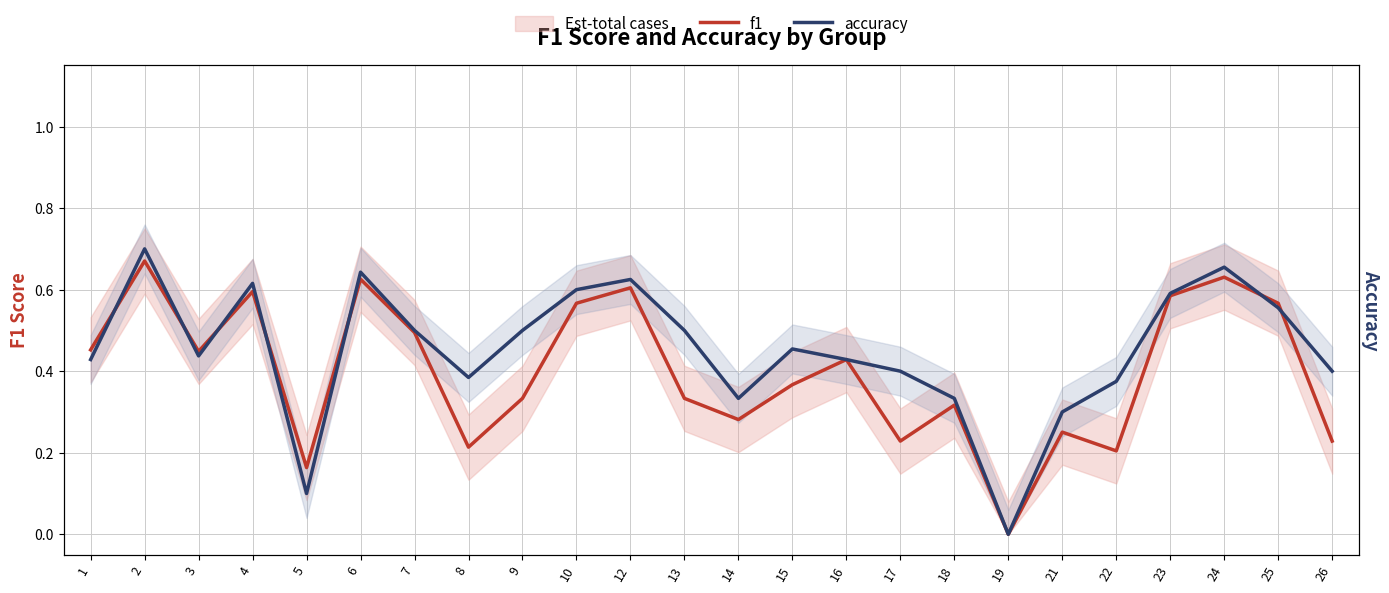

Is the value of f1 at 14 greater than the value of accuracy at 2?

No